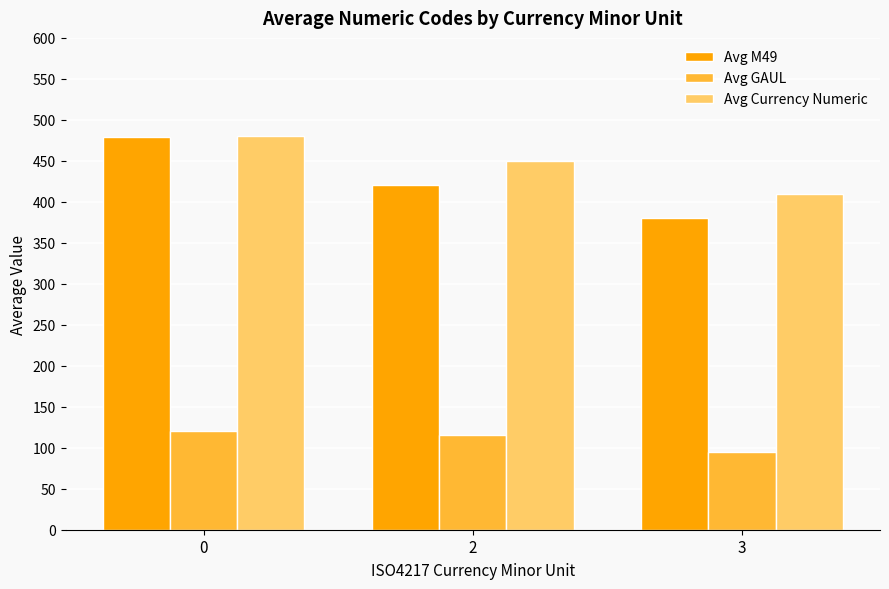

List the labels in order of Avg Currency Numeric value, smallest first.

3, 2, 0